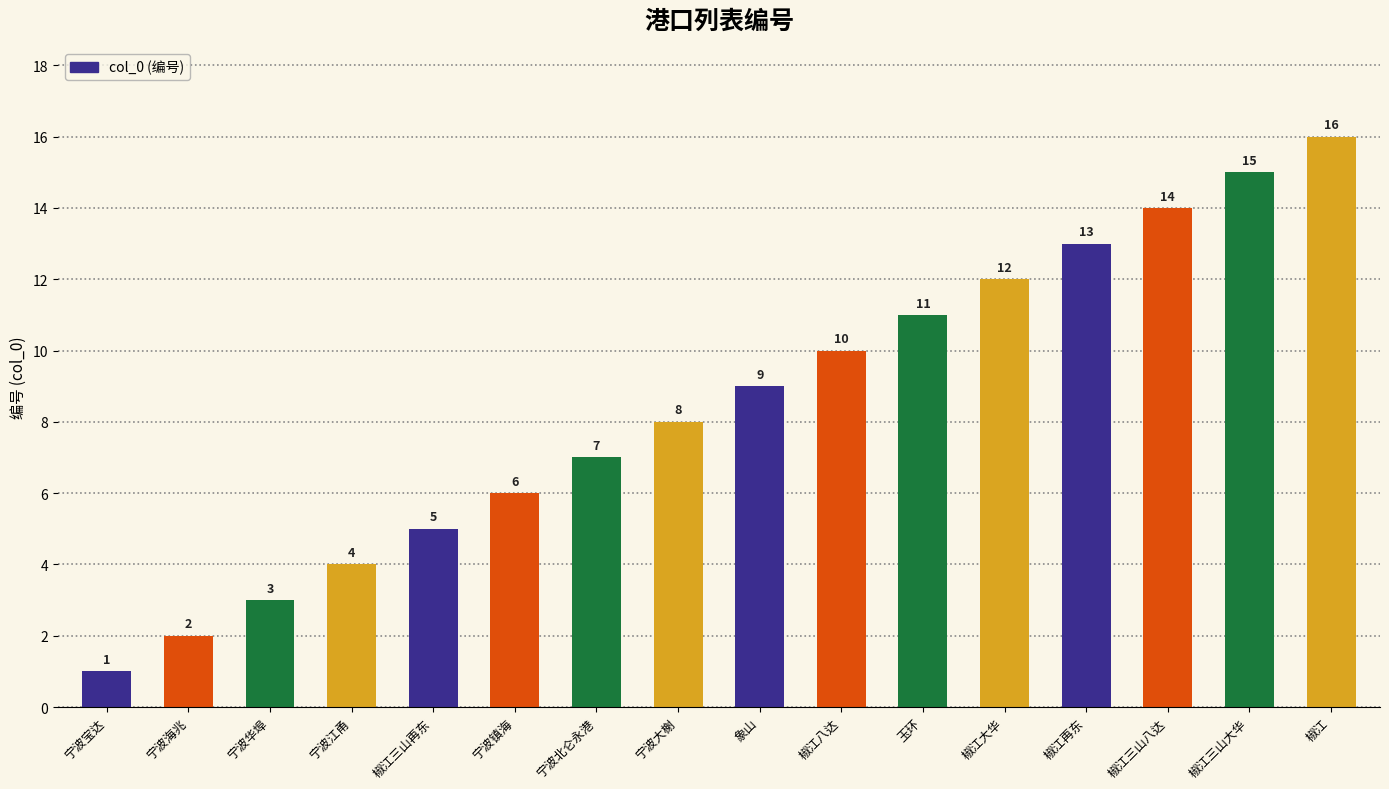

What is the difference between the values at 宁波华埠 and 椒江八达?

7